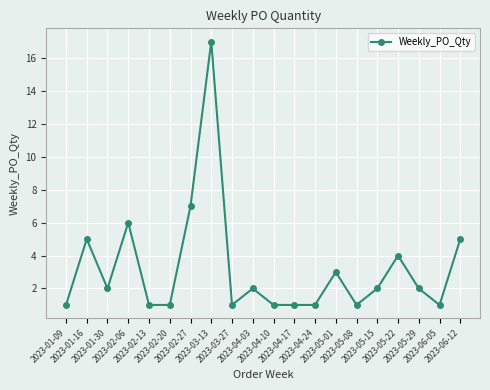

What is the label of the 17th point from the right?

2023-02-06